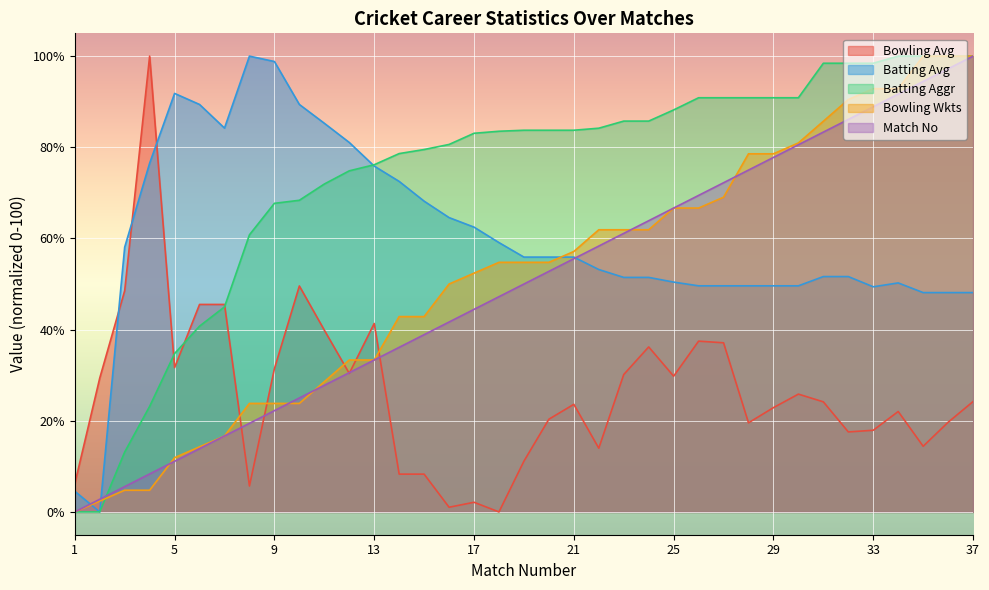

Where is Bowling Avg nearest to the value 50?

10